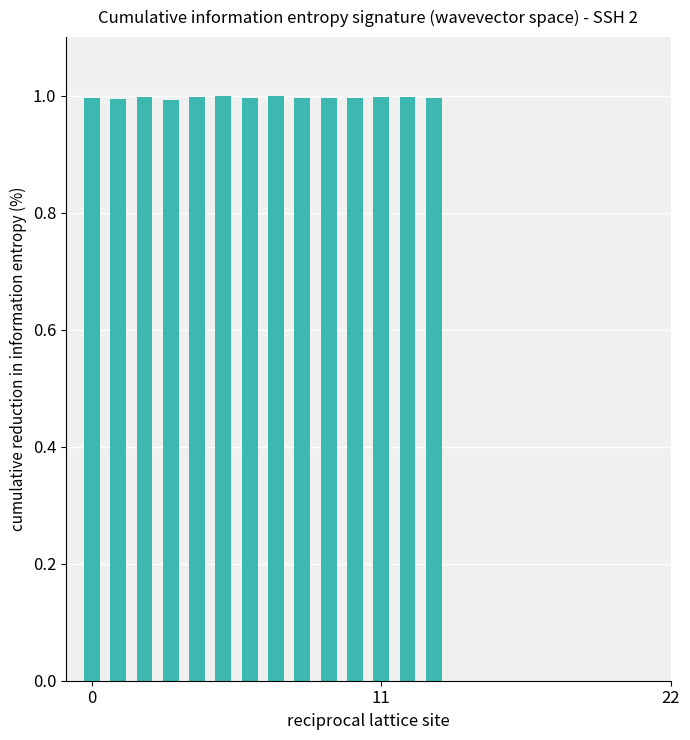

Are the bars grouped side by side (vs. stacked)?

No